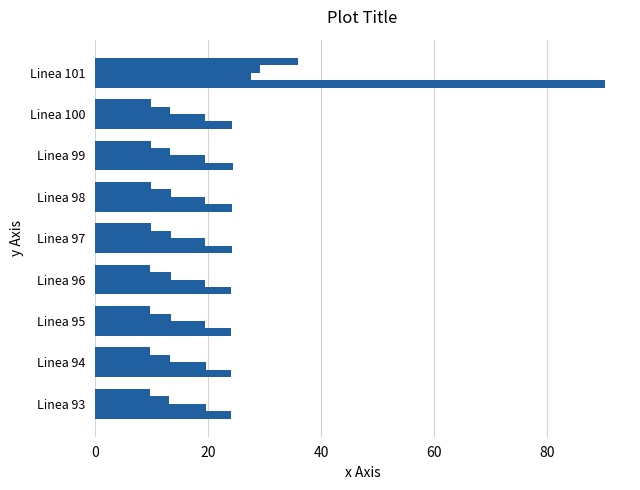

How many distinct data groups are displayed?

4